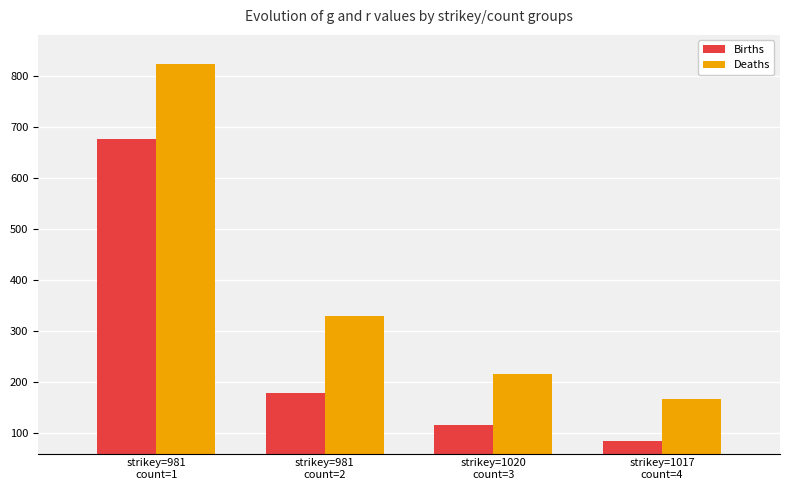

Reading right to left, what are all the values shown in this chart?

Births: strikey=1017
count=4=85	strikey=1020
count=3=115	strikey=981
count=2=178	strikey=981
count=1=677
Deaths: strikey=1017
count=4=167	strikey=1020
count=3=216	strikey=981
count=2=329	strikey=981
count=1=823